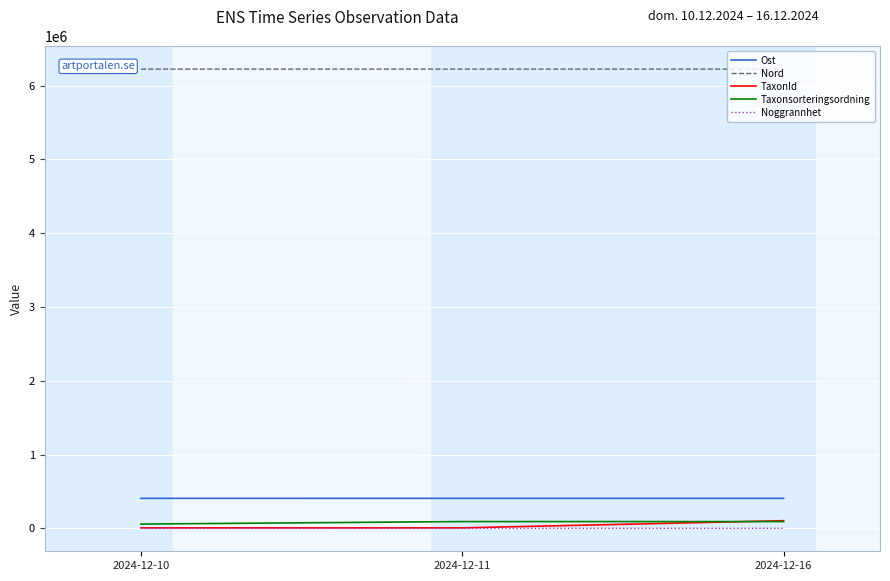

How many lines are shown in the chart?

5